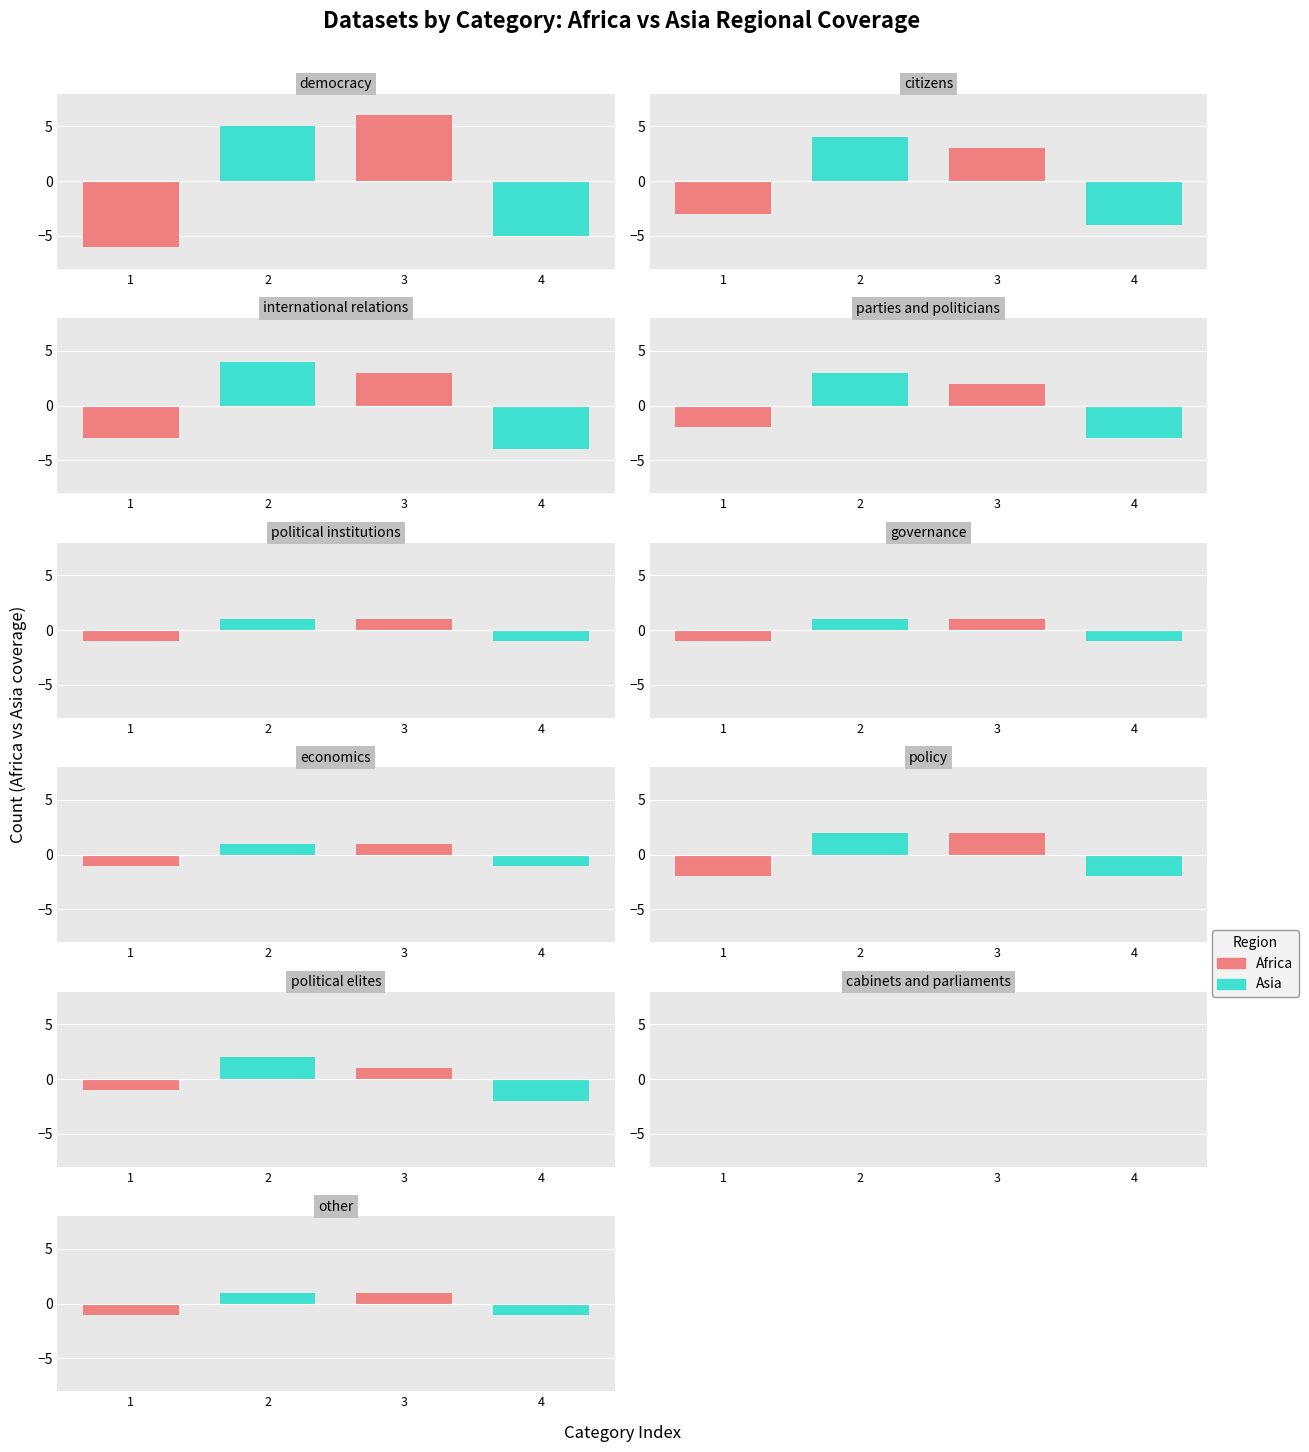

Is the value of region_asia at 0 greater than the value of region_africa at 2?

Yes